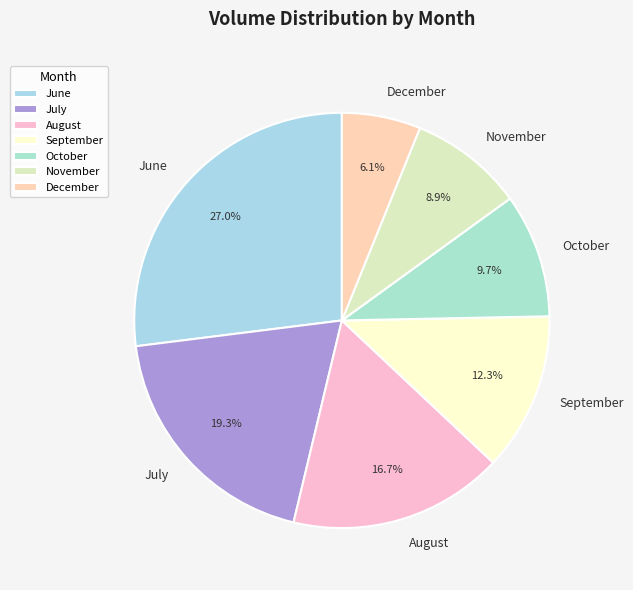

Is there any slice that represents more than half of the pie?

No